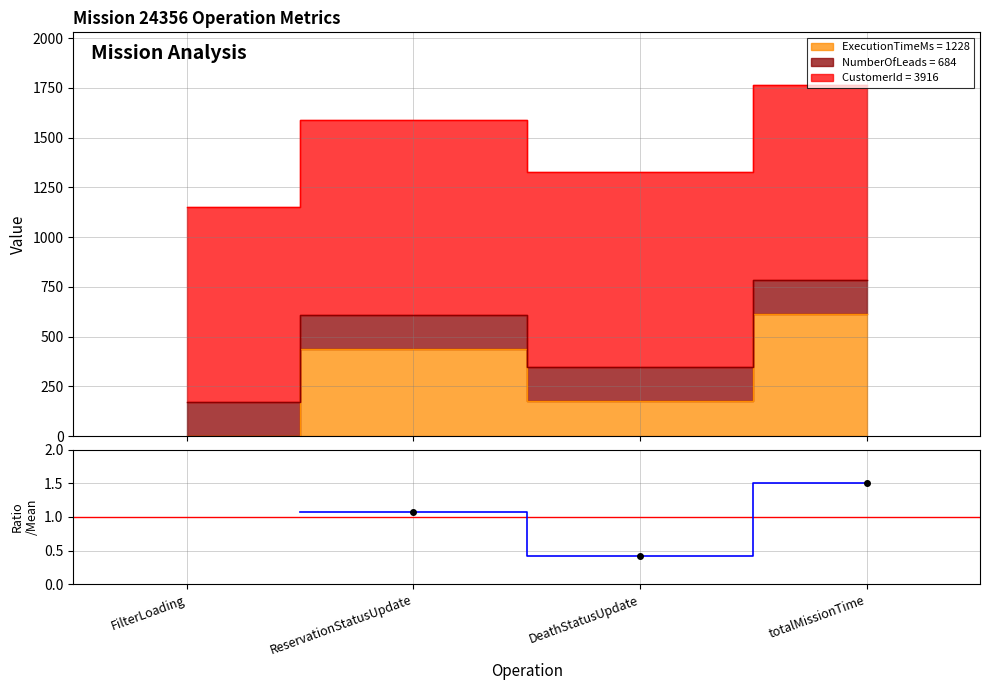

What is the value of the 4th point from the left?

1.5